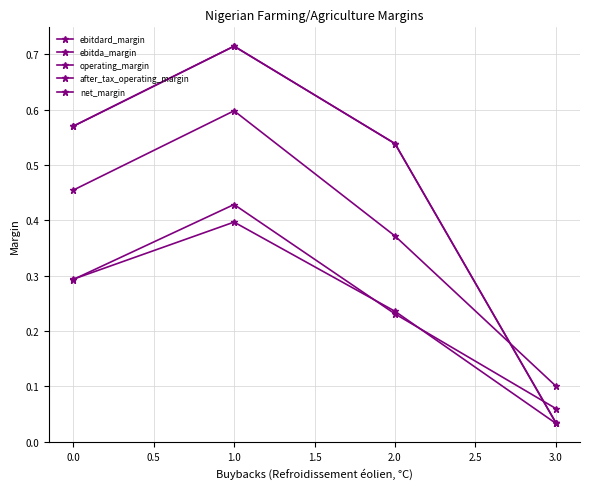

What is the maximum value shown in the chart?

0.7